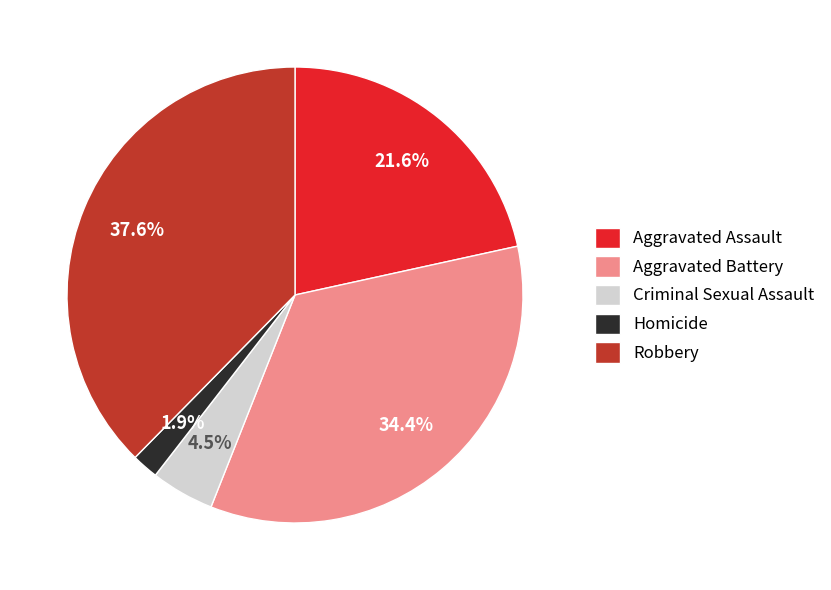

To the nearest percent, what percentage of the pie is Robbery?

38%